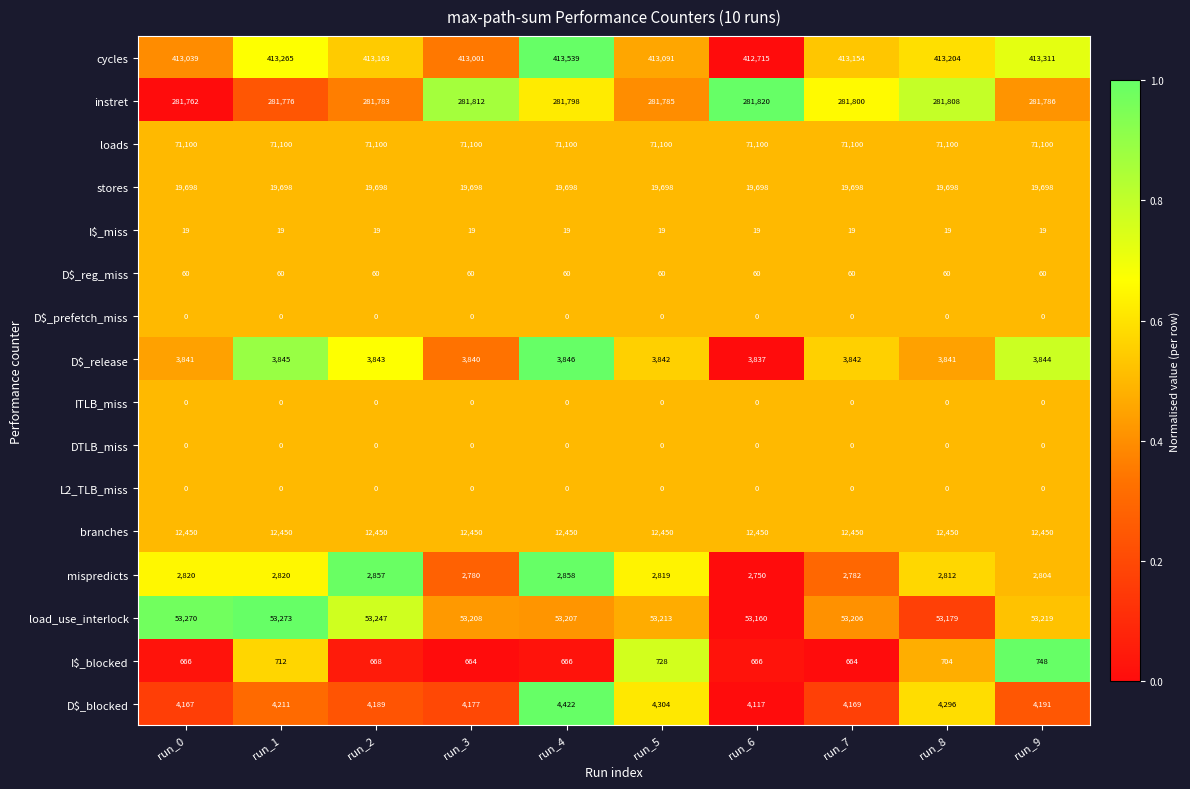

The value of D$_reg_miss at run_4 is 104. True or false?

False